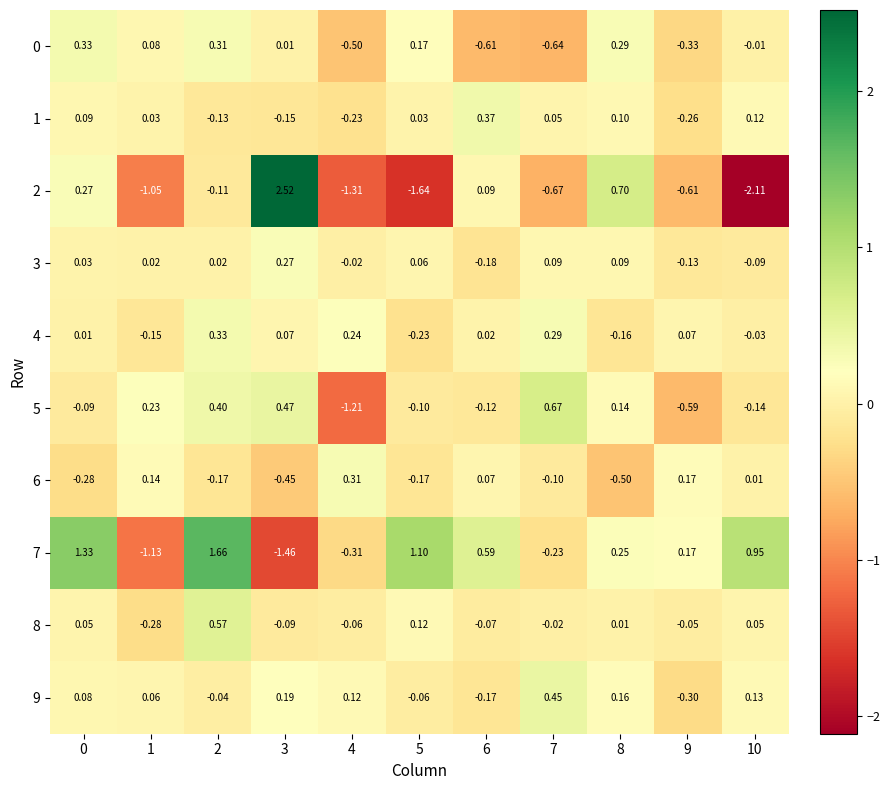

Is the value of 0 at 6 greater than the value of 1 at 7?

No